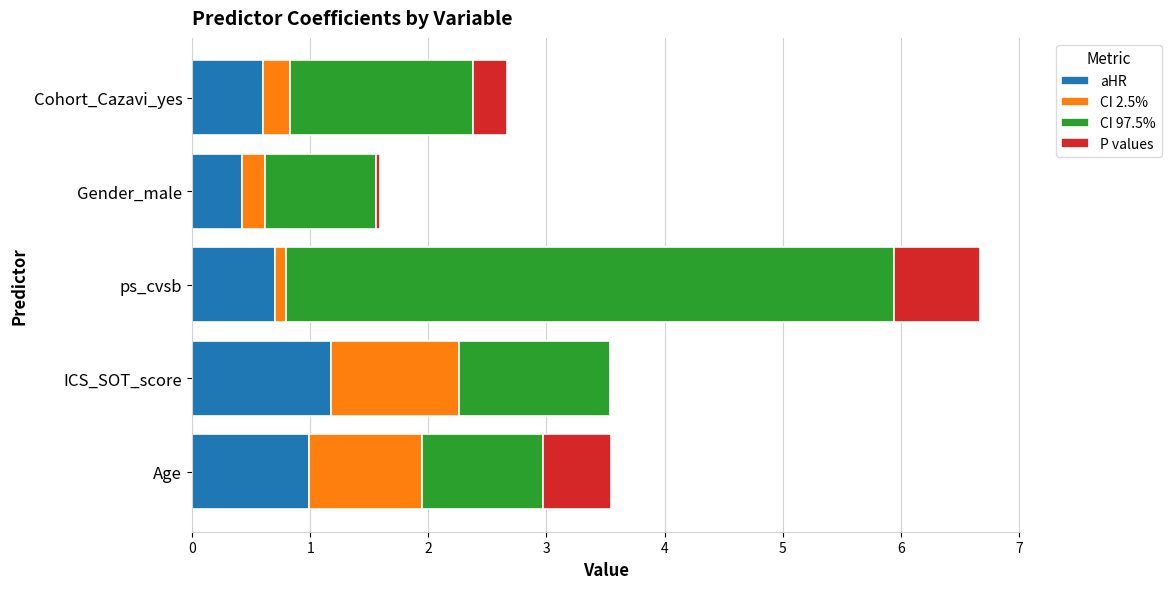

Read the aHR value at Cohort_Cazavi_yes.

0.6